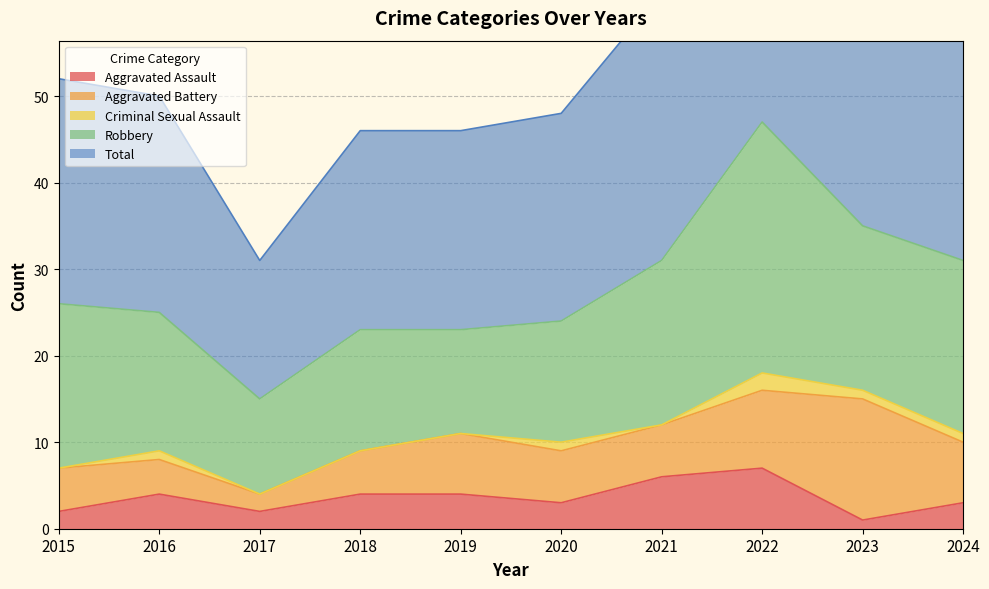

How many data points in Total are less than 26?

5